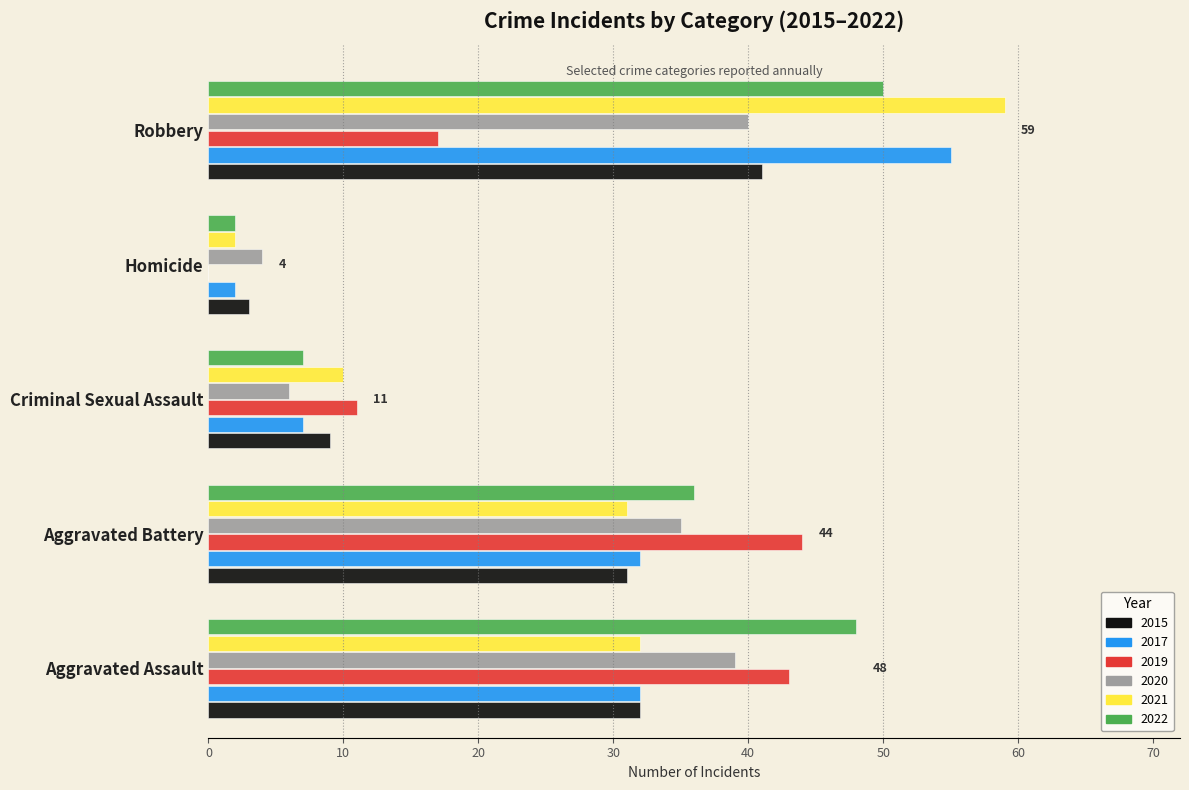

Which category has the highest value in the 2020 series?

Robbery